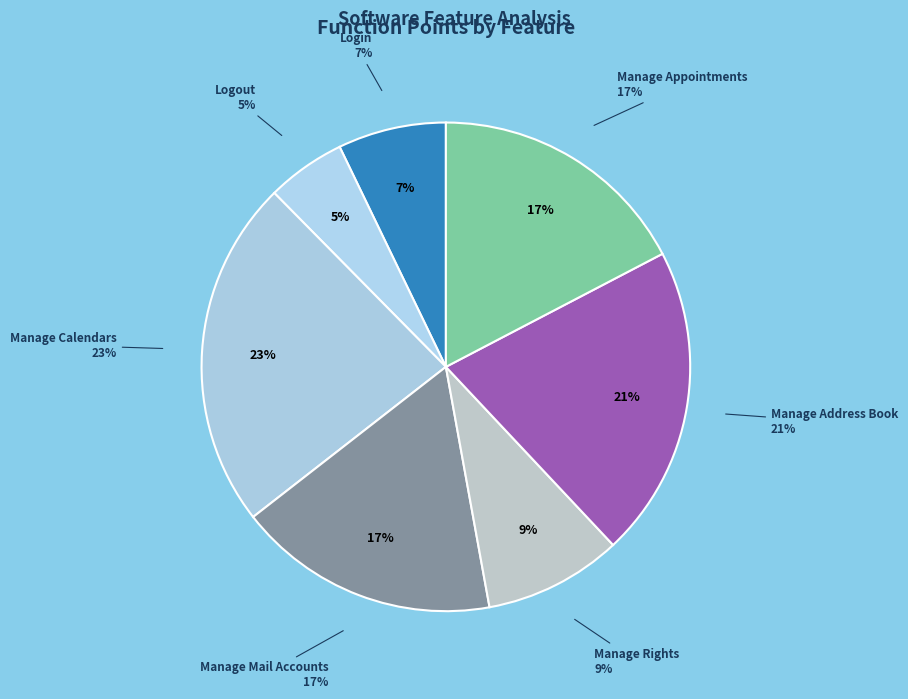

How many slices are in this pie chart?

7